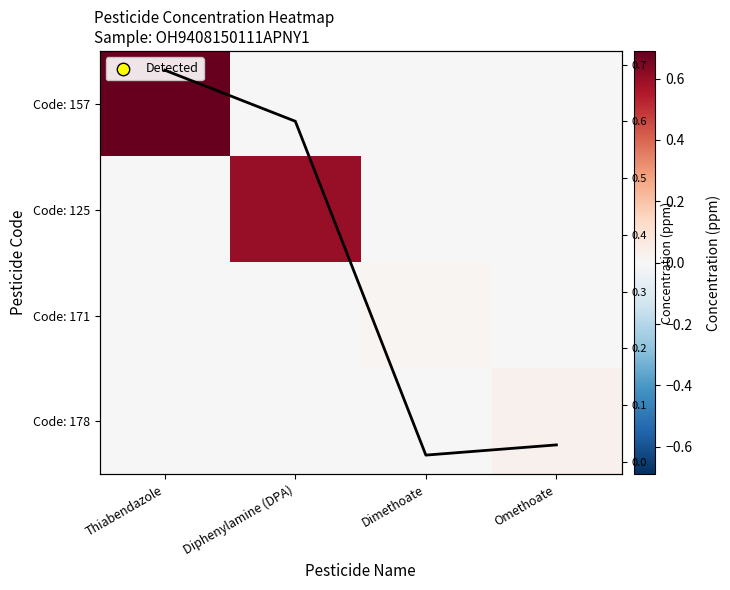

At which label does Code: 171 reach its minimum?

Thiabendazole